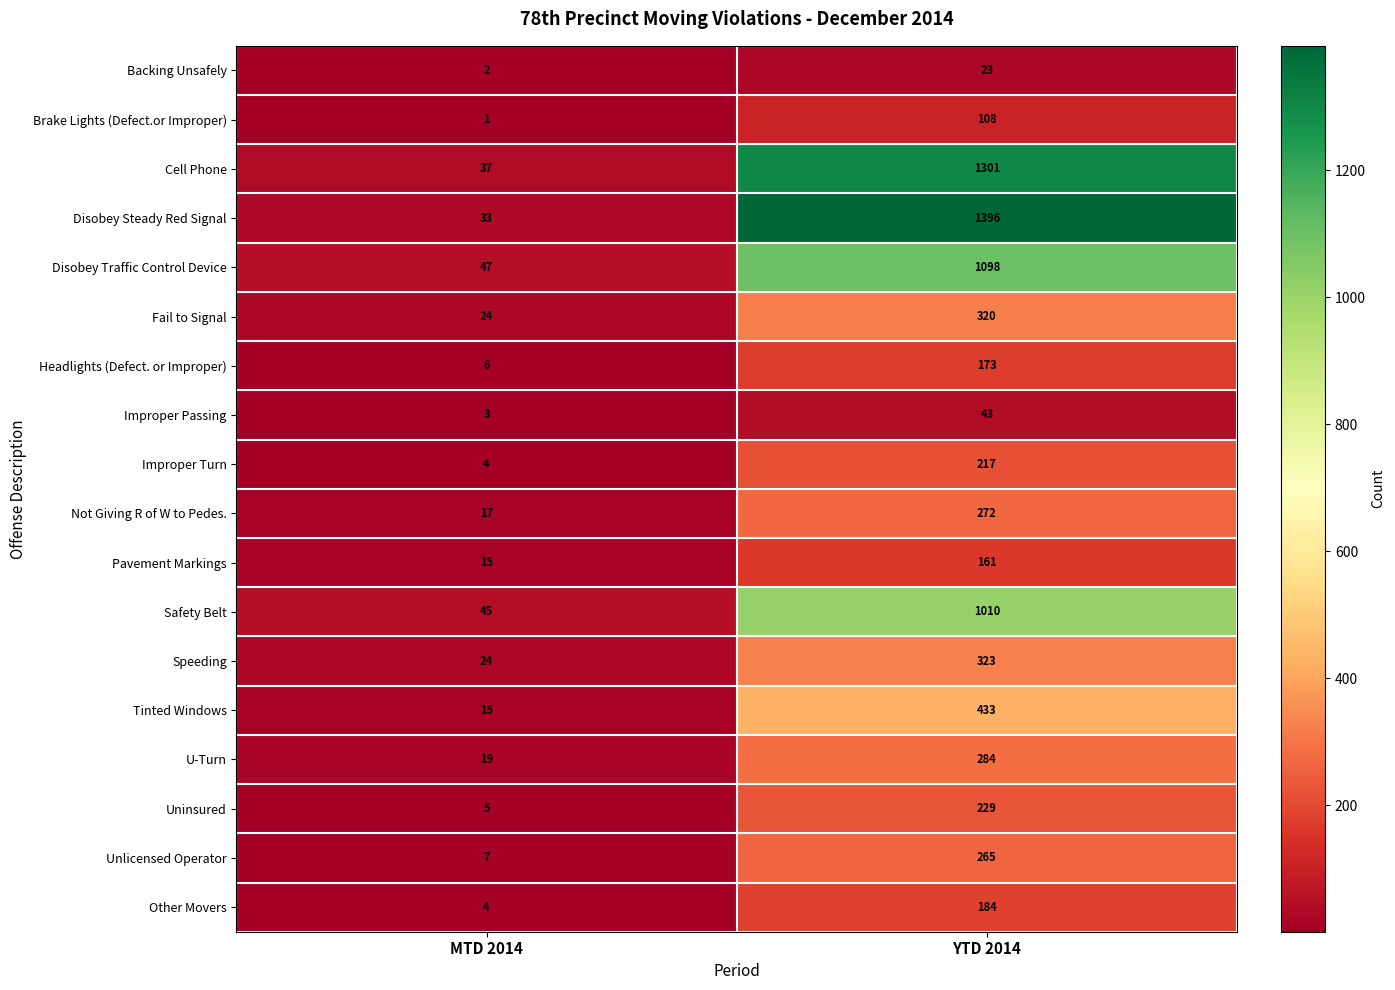

What is the average value of the Improper Passing series?

23